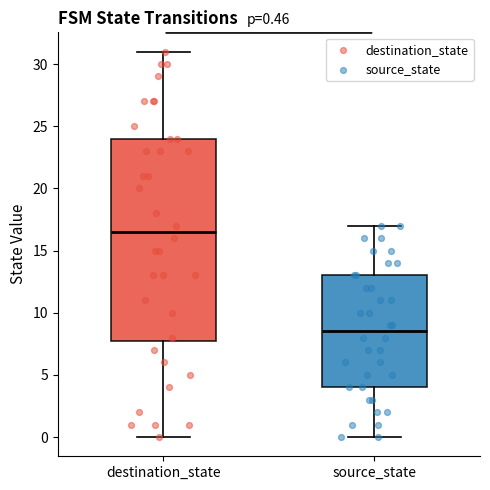

Comparing the boxes themselves (not the whiskers), which one is the tallest?

destination_state